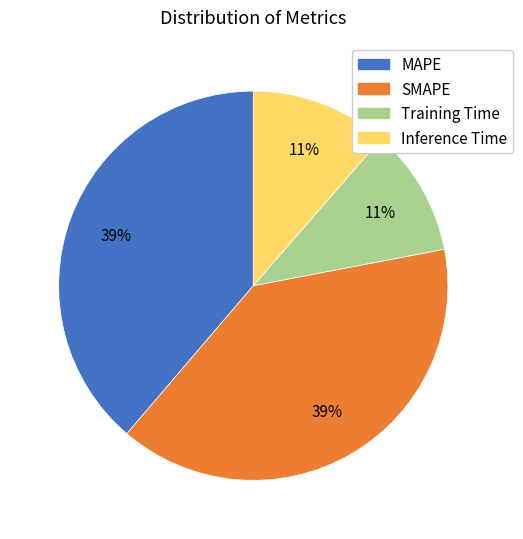

How many segments does this pie chart have?

4